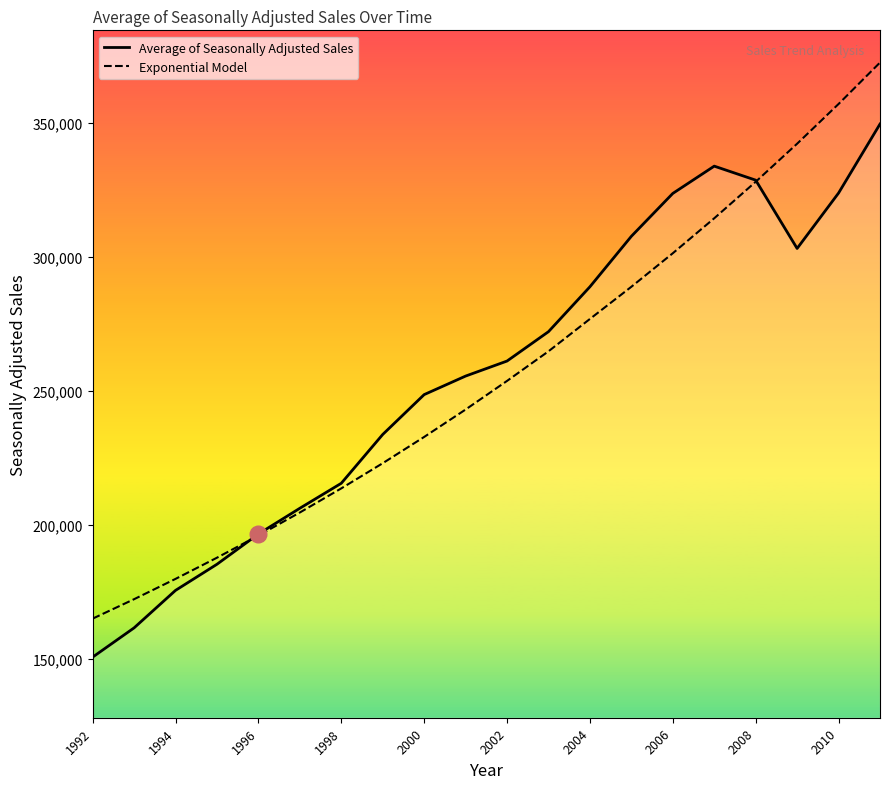

What is the value of the Exponential Model point at the 7th from the left?

213751.9